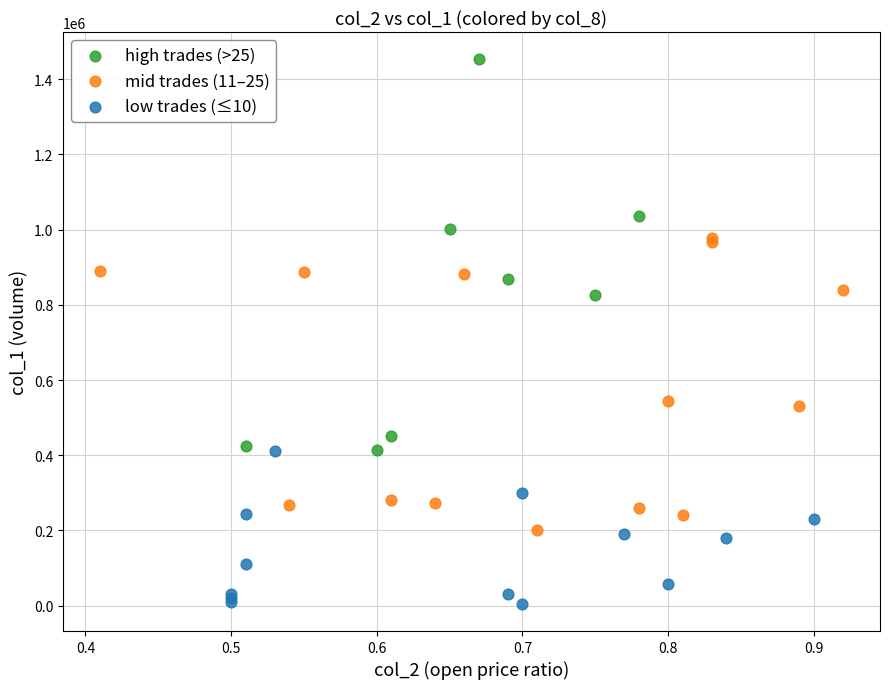

Which series reaches the maximum Y coordinate?

high trades (>25)